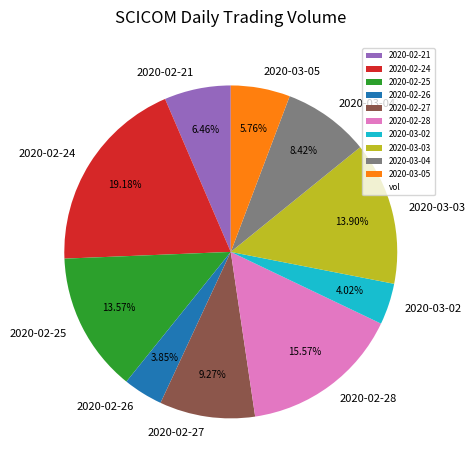

Between 2020-03-04 and 2020-03-03, which is larger?

2020-03-03